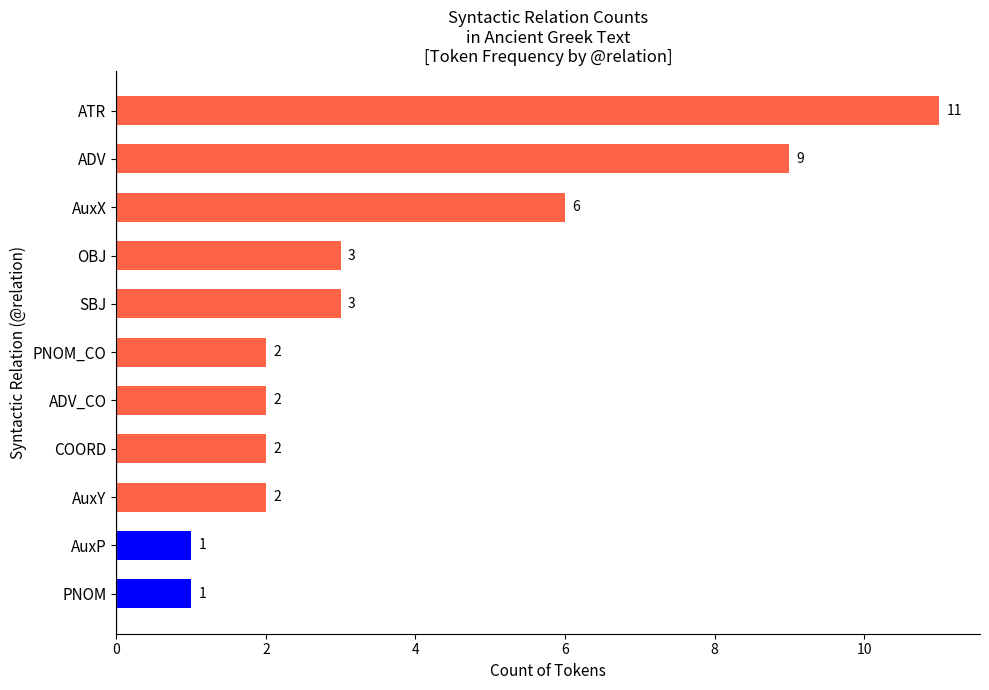

What is the average value?

4